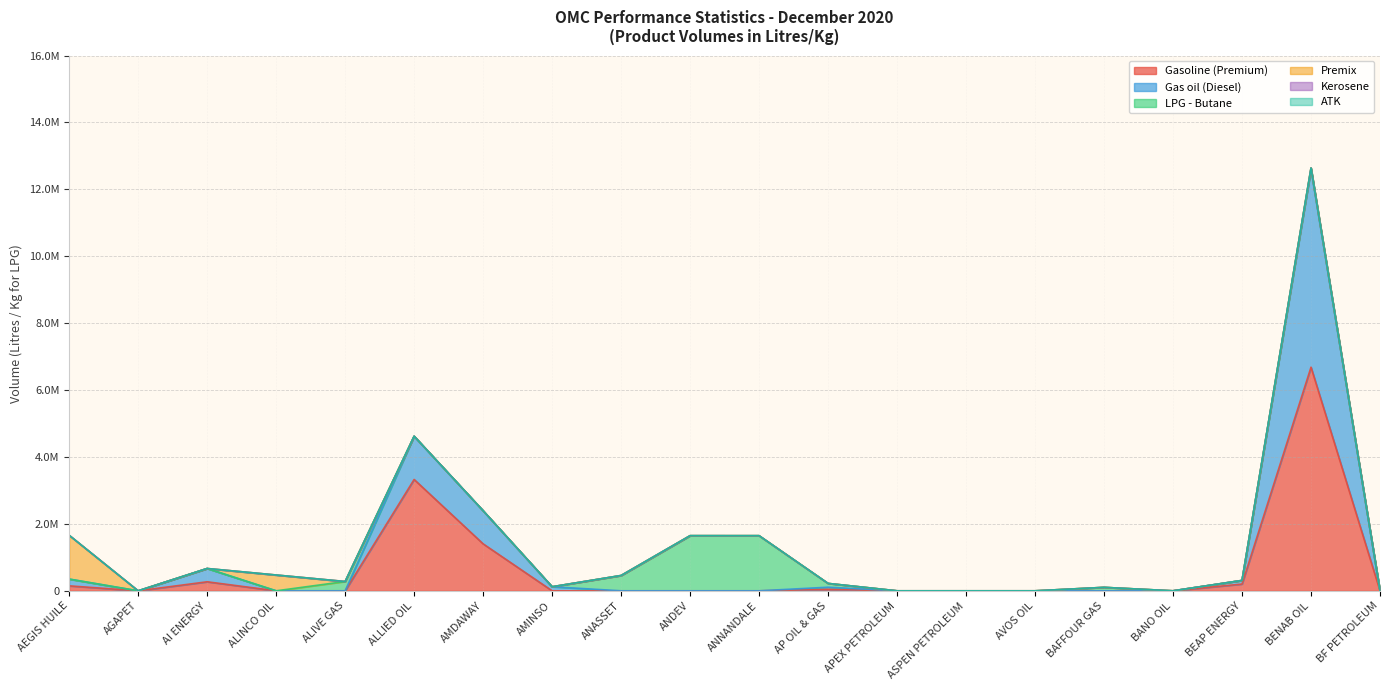

Which category has the lowest value in the Gas oil (Diesel) series?

AGAPET